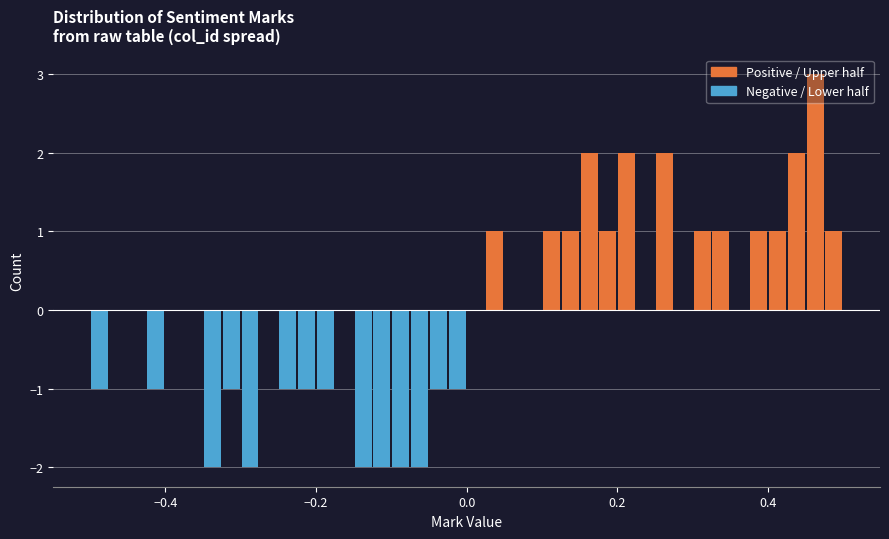

Around what value on the x-axis is the tallest bar? Give the approximate position of its centre, as read against the axis.

0.46